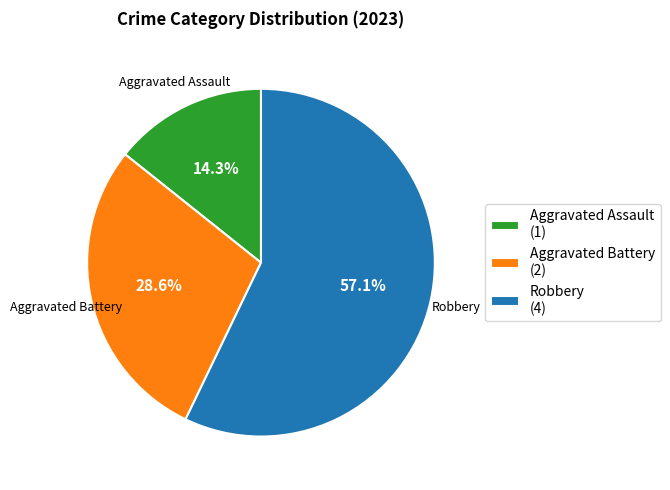

True or false: Robbery accounts for 57% of the total.

True